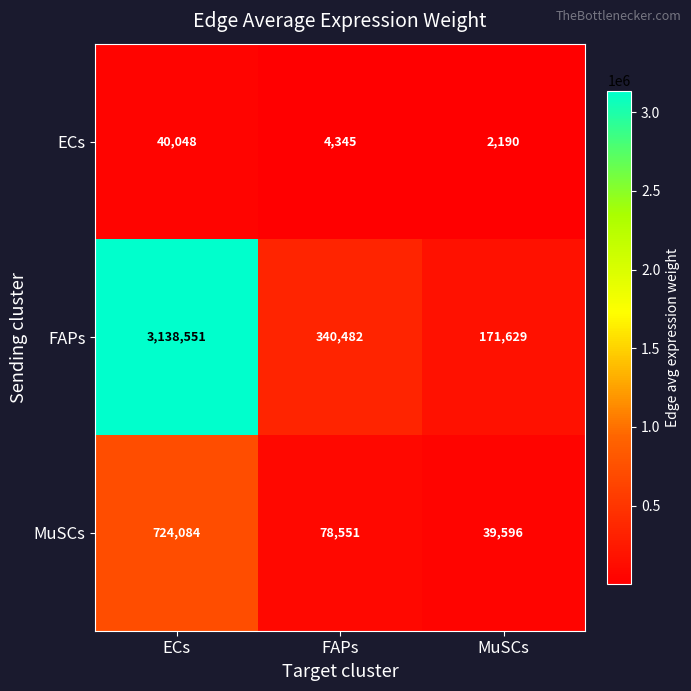

At which label is FAPs closest to 1655090?

FAPs